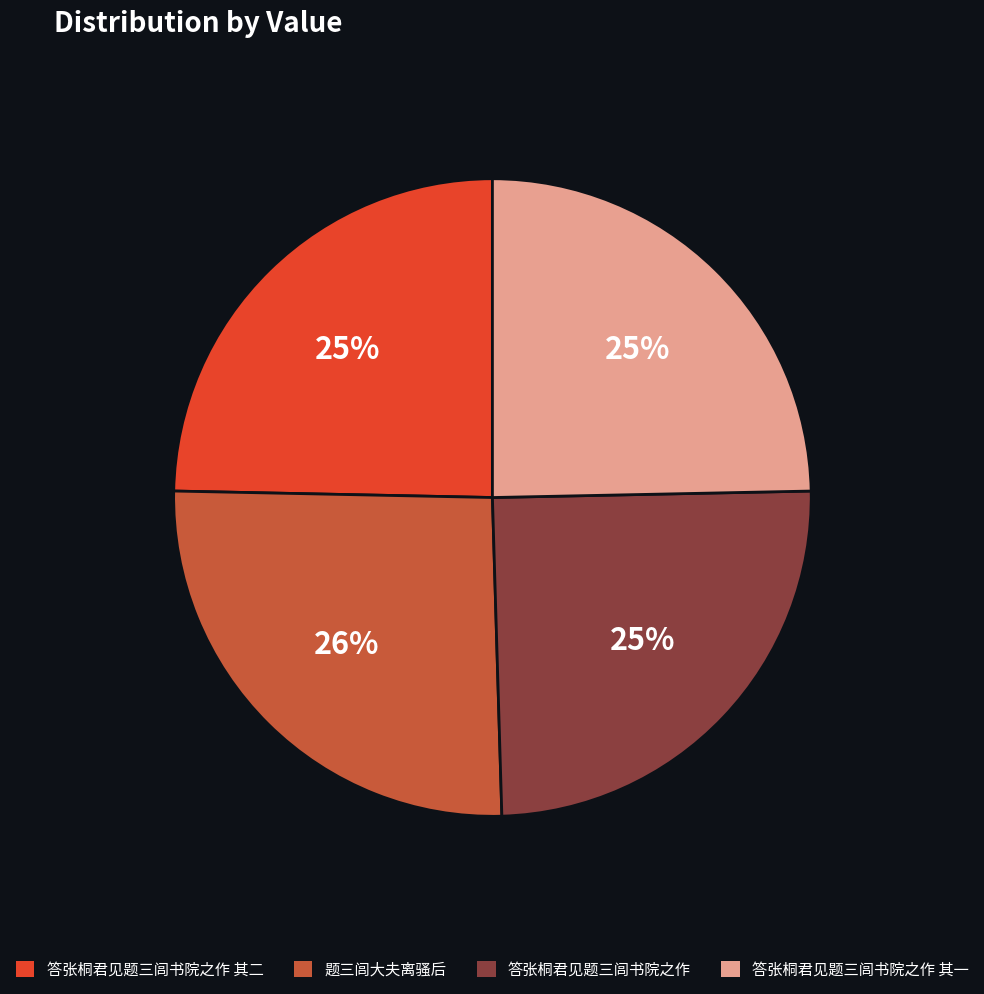

To the nearest percent, what is the difference between the largest and smallest slice percentages?

1%